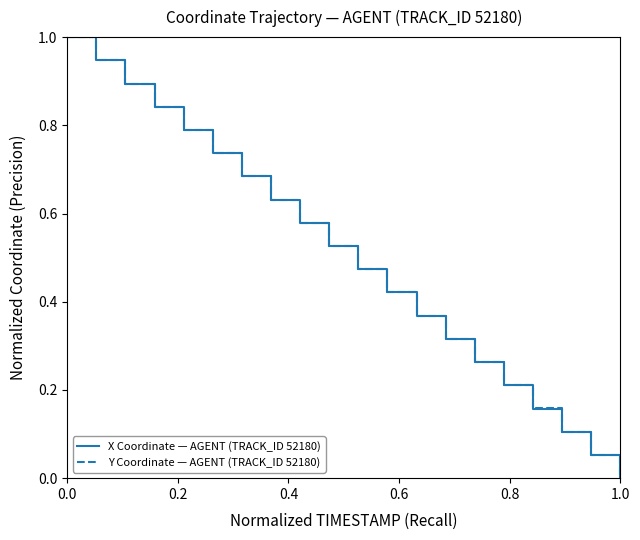

Where is Y Coordinate — AGENT (TRACK_ID 52180) nearest to the value 0?

1.0